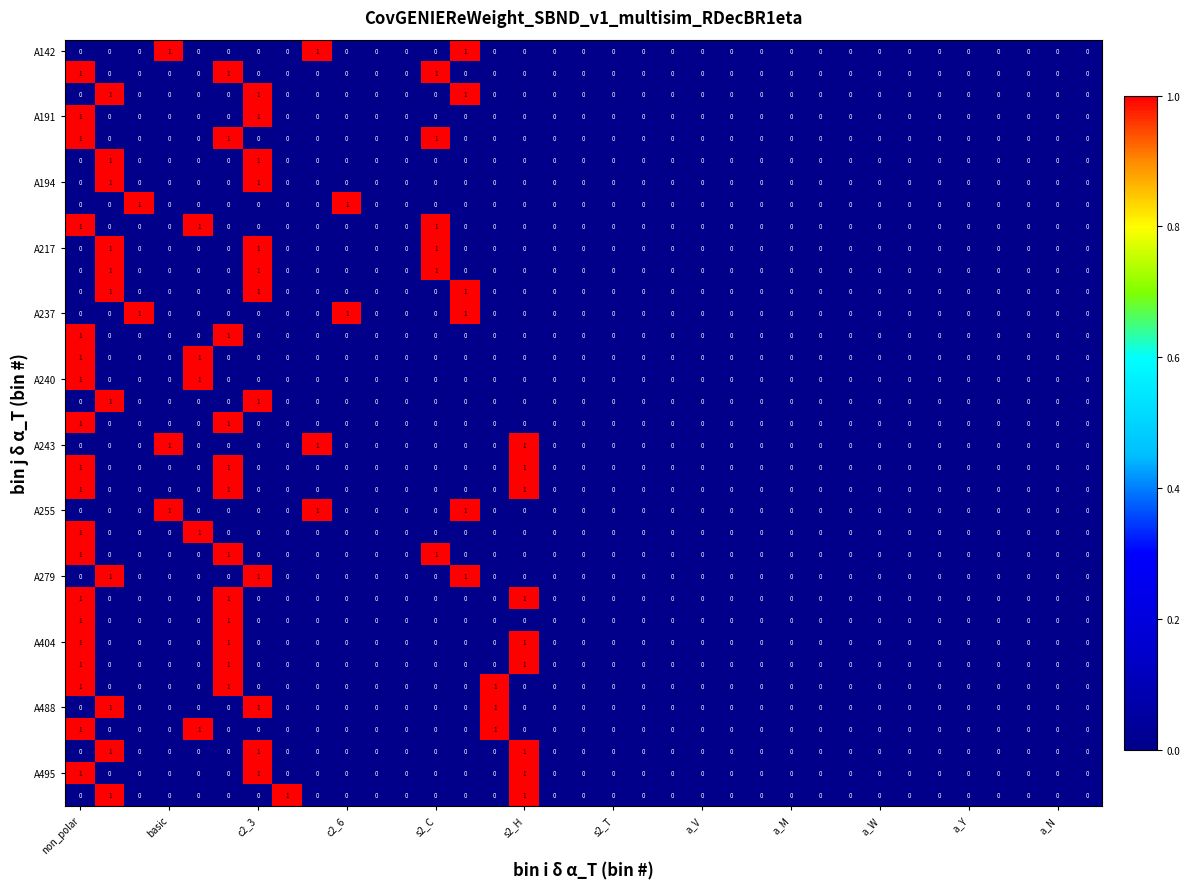

How many series are shown in this chart?

35